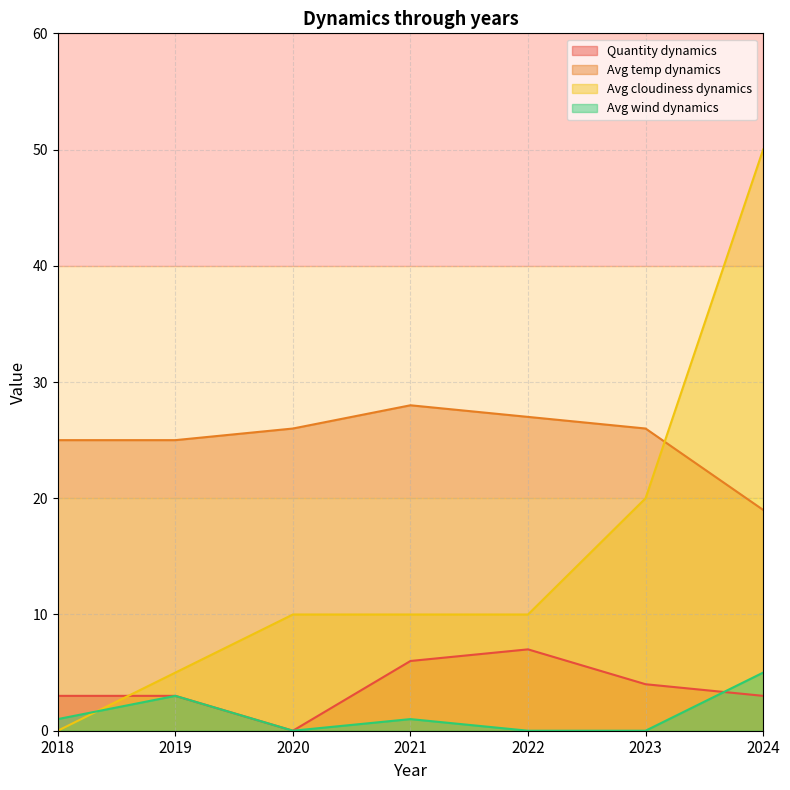

What is the spread (max minus min) of values at 2019?

22